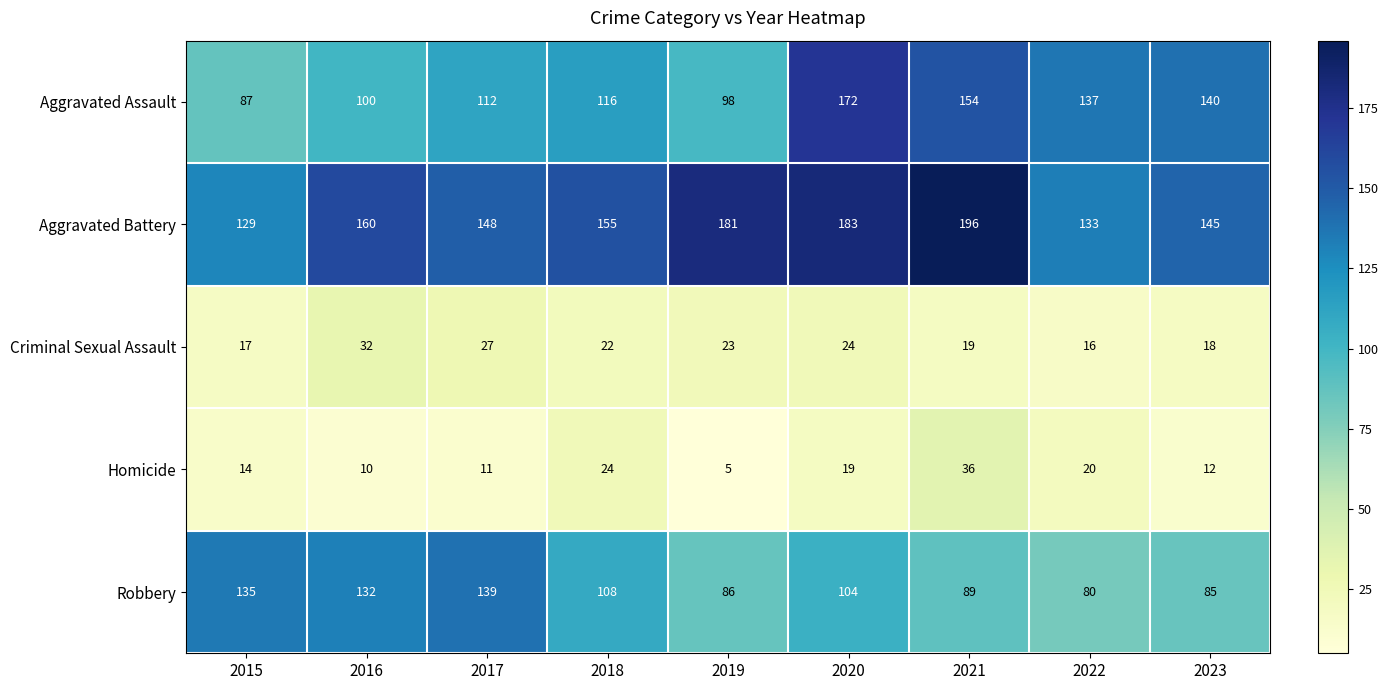

The value of Aggravated Assault at 2020 is 172. True or false?

True